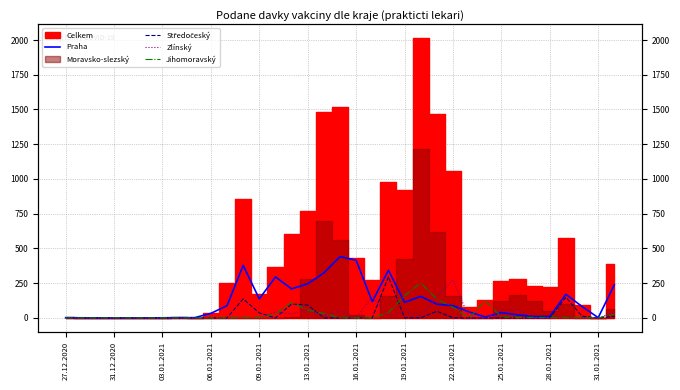

Rank the series at 16.01.2021 from highest to lowest value.

Praha, Středočeský, Zlínský, Jihomoravský